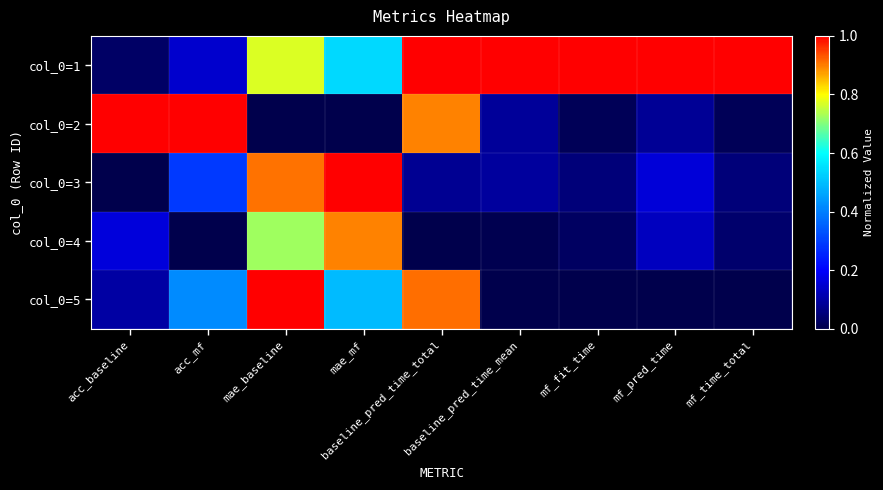

Which series changed the most between acc_baseline and mf_time_total?

col_0=2